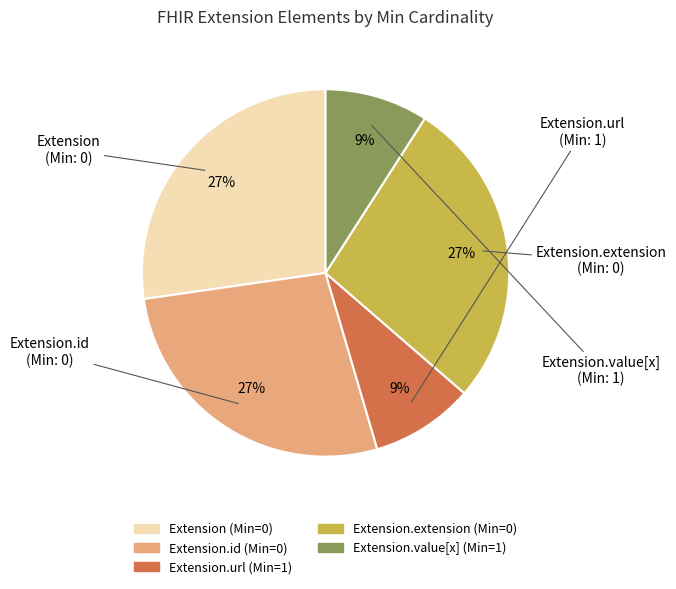

Is there a majority slice in this chart?

No